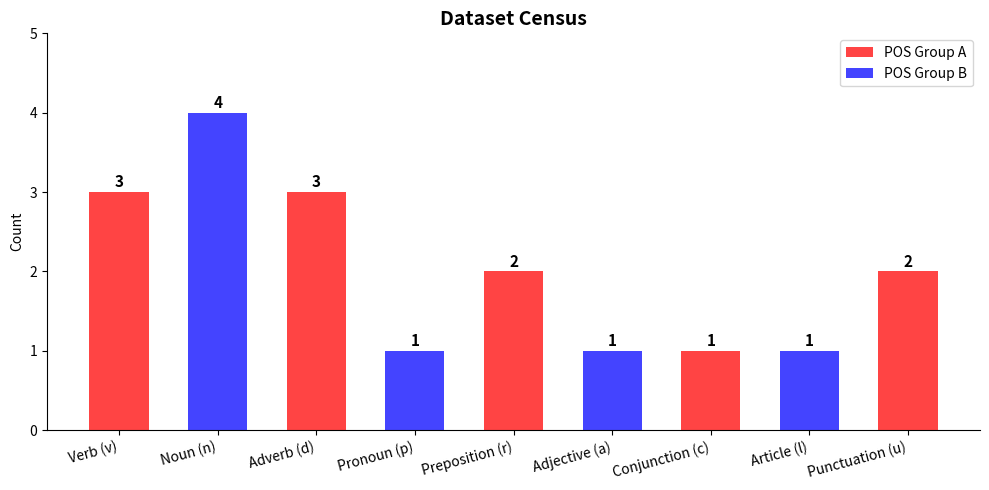

True or false: the data shows 1 at Conjunction (c).

True